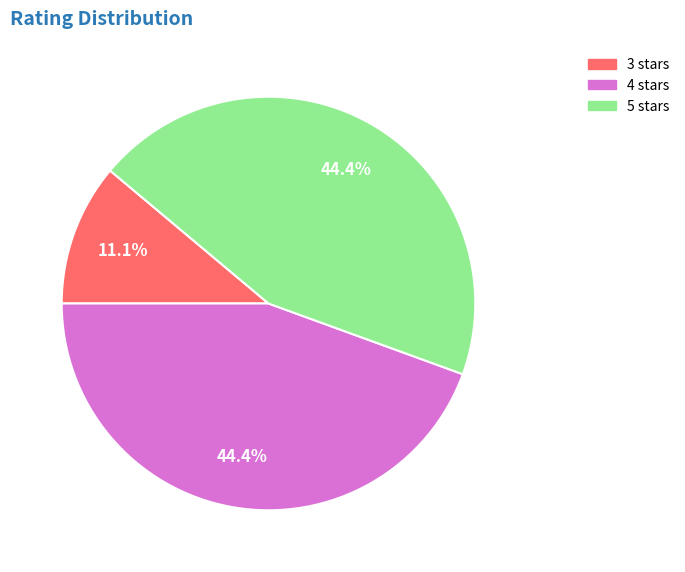

Which slice is the smallest?

3 stars